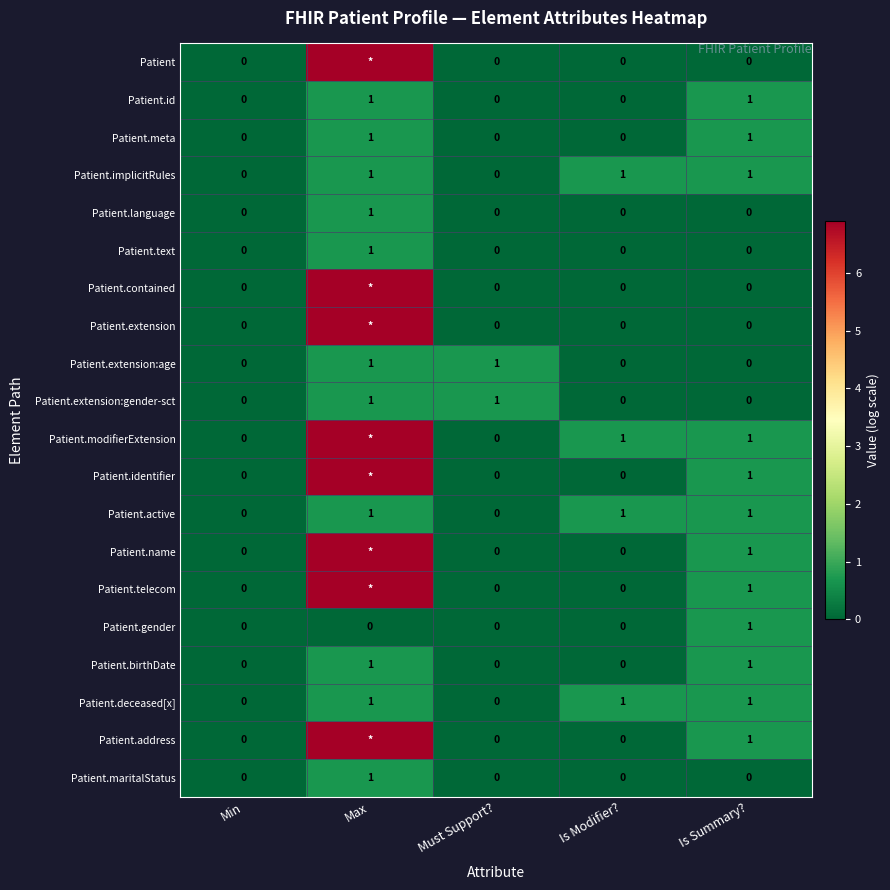

Count the number of data series in this chart.

20